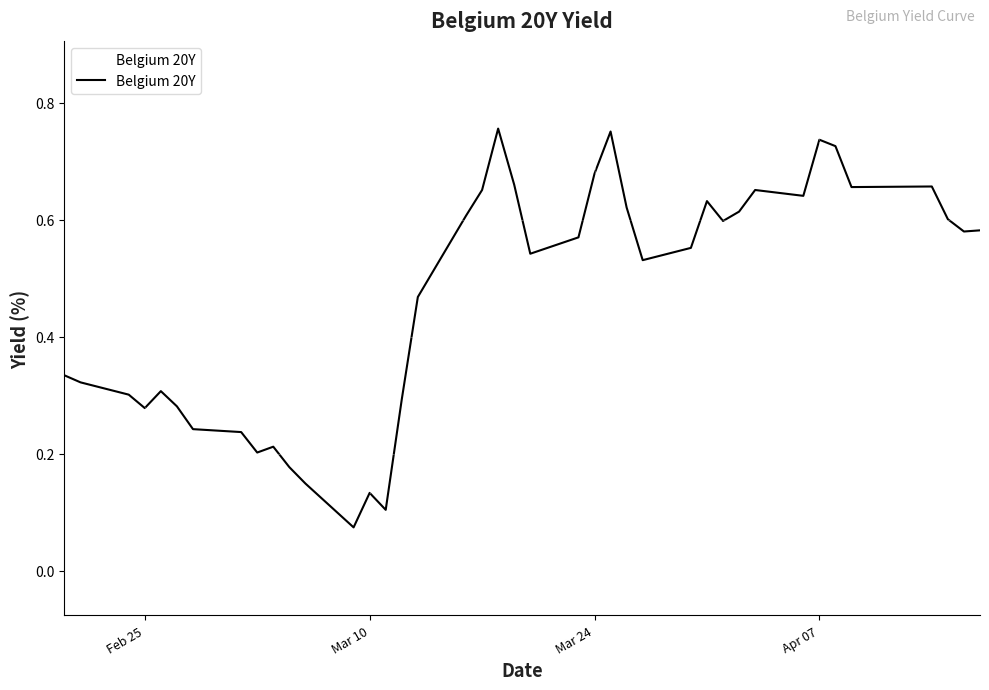

Does the chart display data point markers on the line(s)?

No